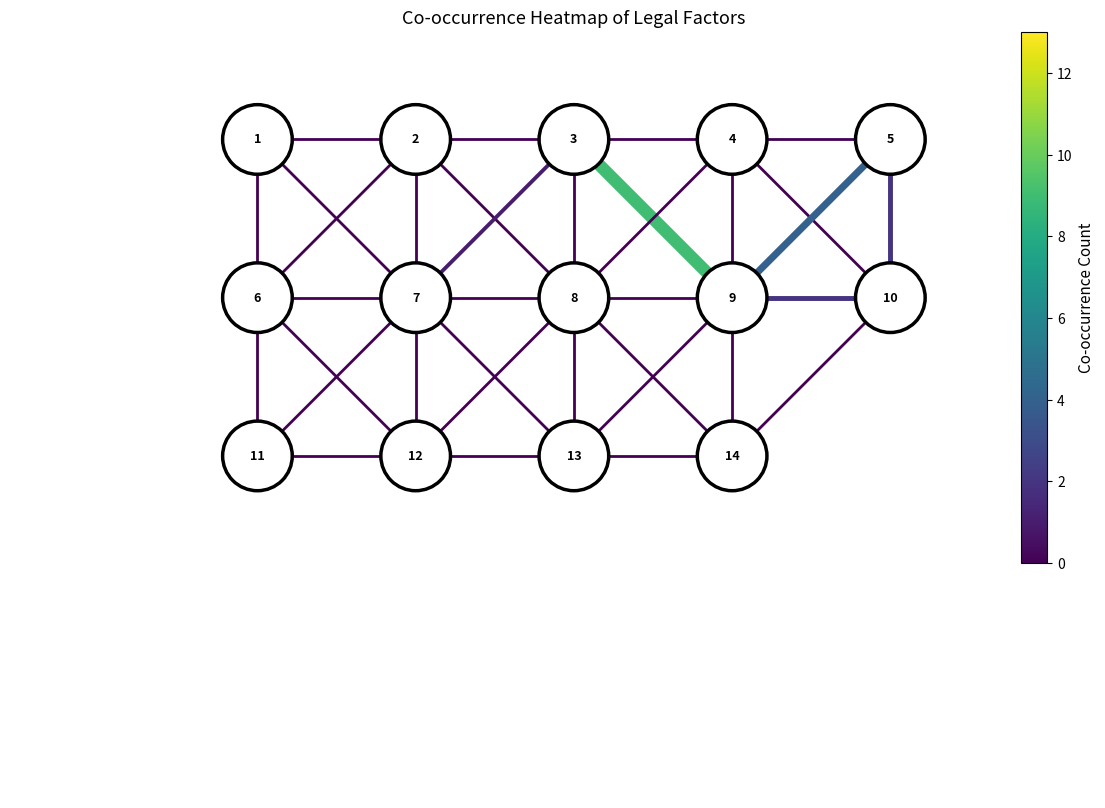

Is it true that edge_2_3 equals 3 at 2?

False